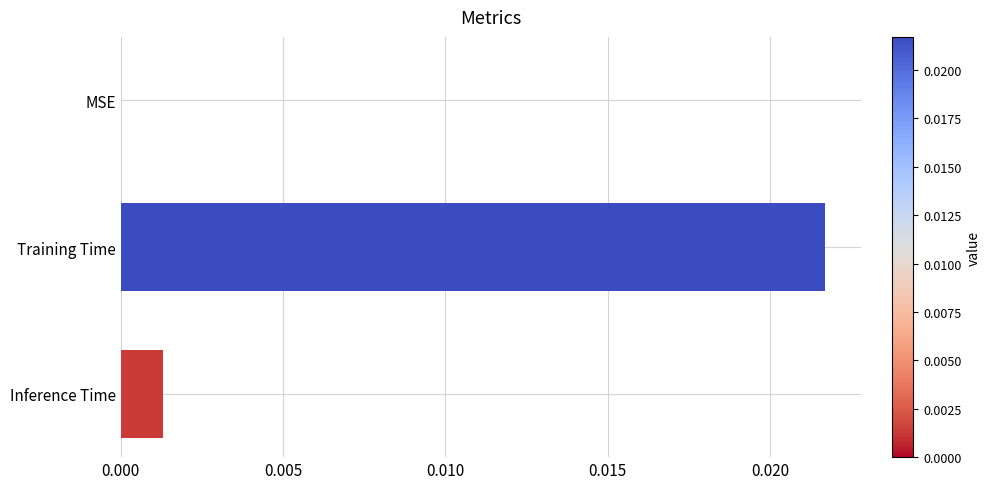

Between Inference Time and MSE, which is larger?

Inference Time